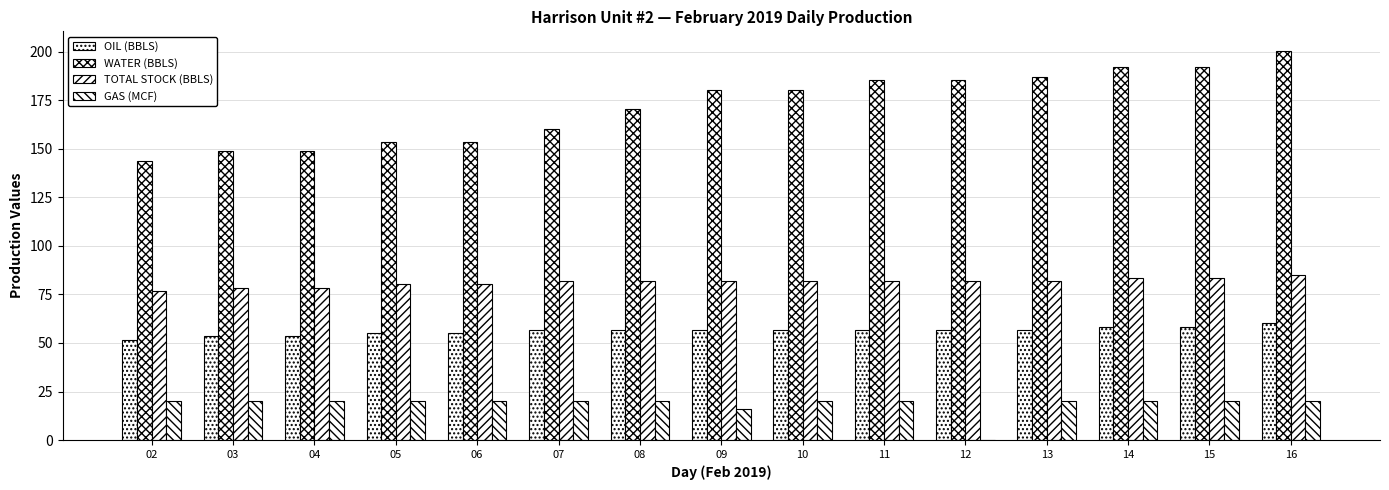

How many categories are shown in the chart?

15